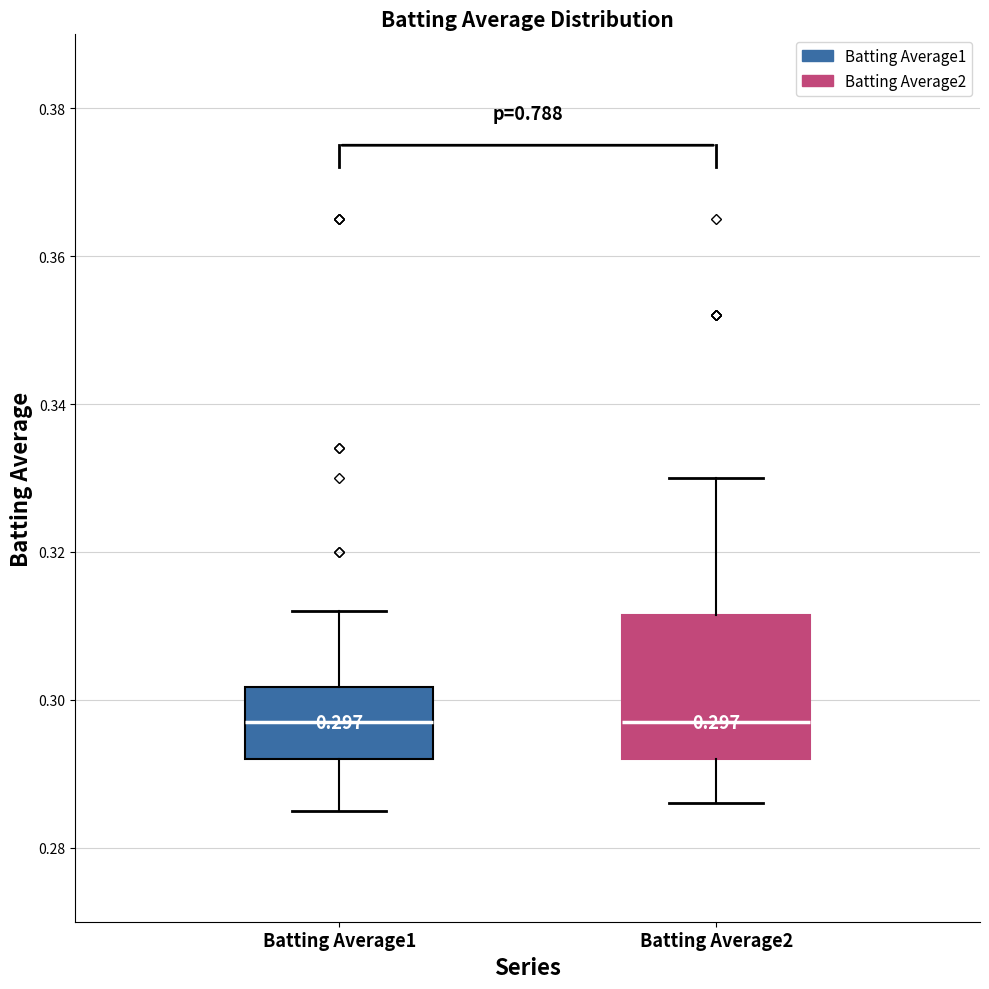

Which box is the tallest, from its lower edge to its upper edge?

Batting Average2